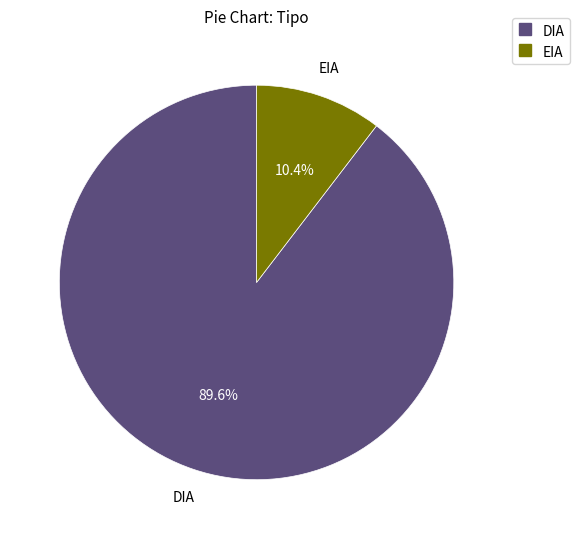

What percentage is the EIA slice, to the nearest percent?

10%